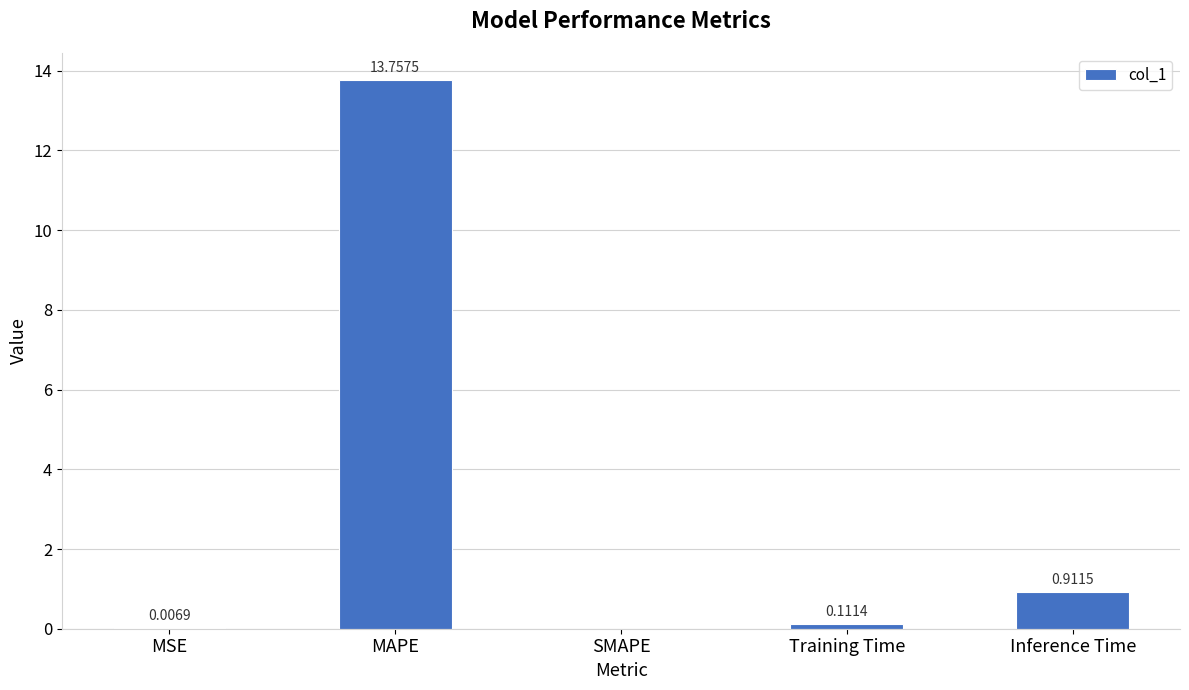

Where is the data nearest to the value 6?

Inference Time